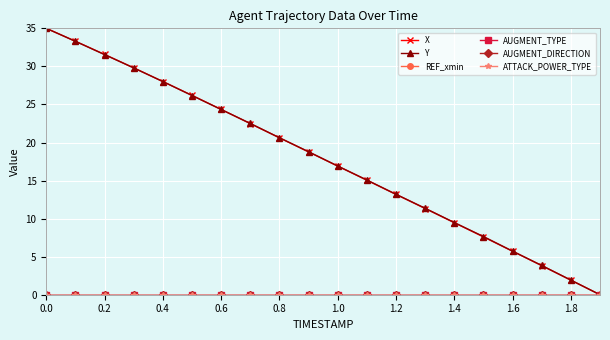

How many lines are shown in the chart?

6